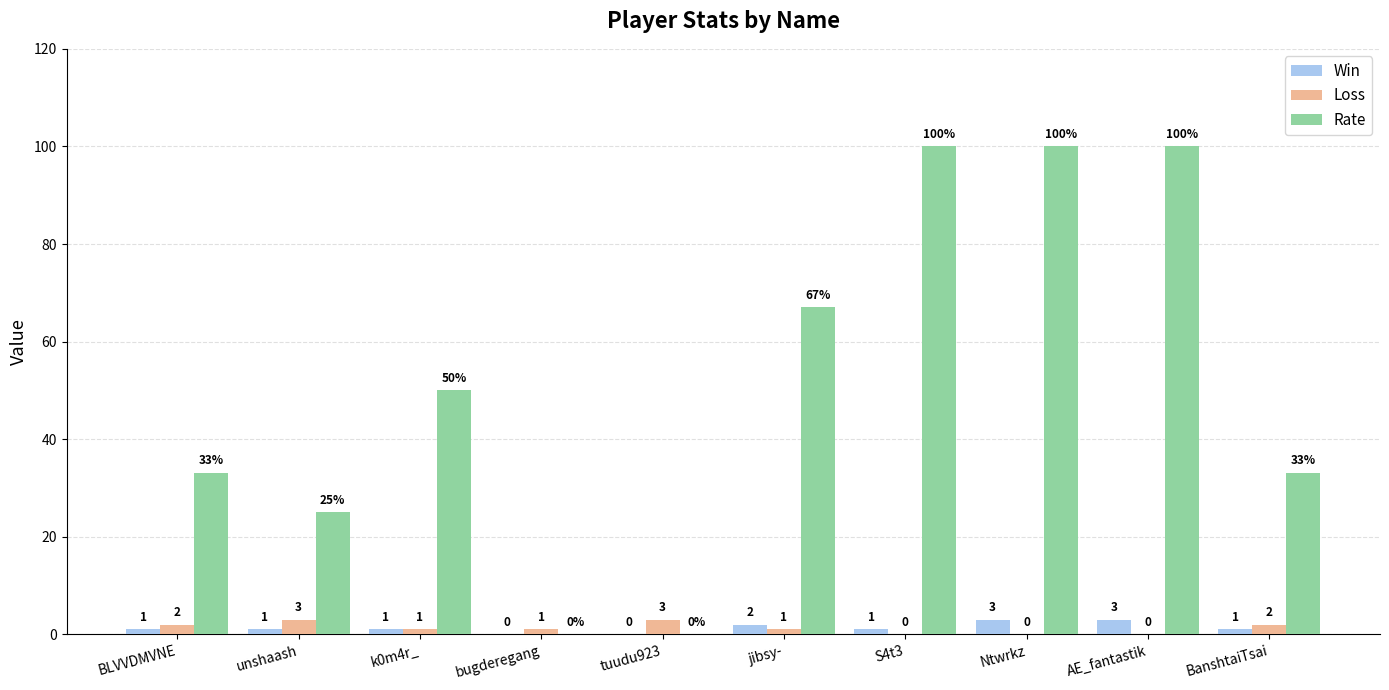

Reading left to right, transcribe all the data shown in this chart.

Win: BLVVDMVNE=1	unshaash=1	k0m4r_=1	bugderegang=0	tuudu923=0	jibsy-=2	S4t3=1	Ntwrkz=3	AE_fantastik=3	BanshtaiTsai=1
Loss: BLVVDMVNE=2	unshaash=3	k0m4r_=1	bugderegang=1	tuudu923=3	jibsy-=1	S4t3=0	Ntwrkz=0	AE_fantastik=0	BanshtaiTsai=2
Rate: BLVVDMVNE=33	unshaash=25	k0m4r_=50	bugderegang=0	tuudu923=0	jibsy-=67	S4t3=100	Ntwrkz=100	AE_fantastik=100	BanshtaiTsai=33